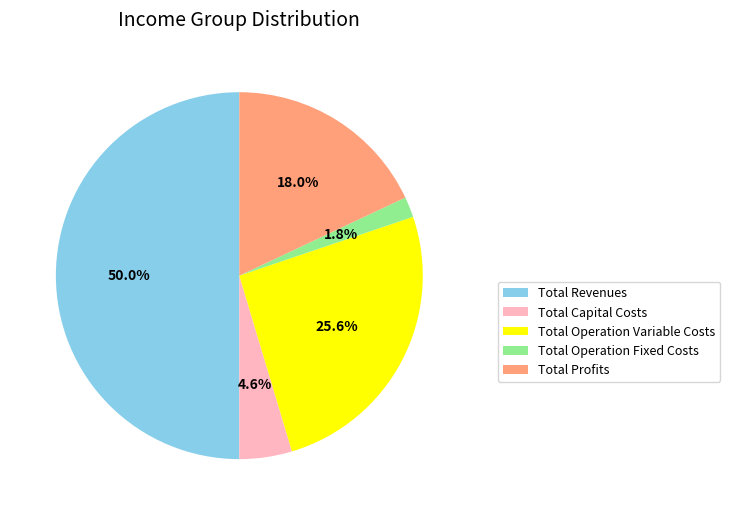

Count the number of slices in the pie.

5